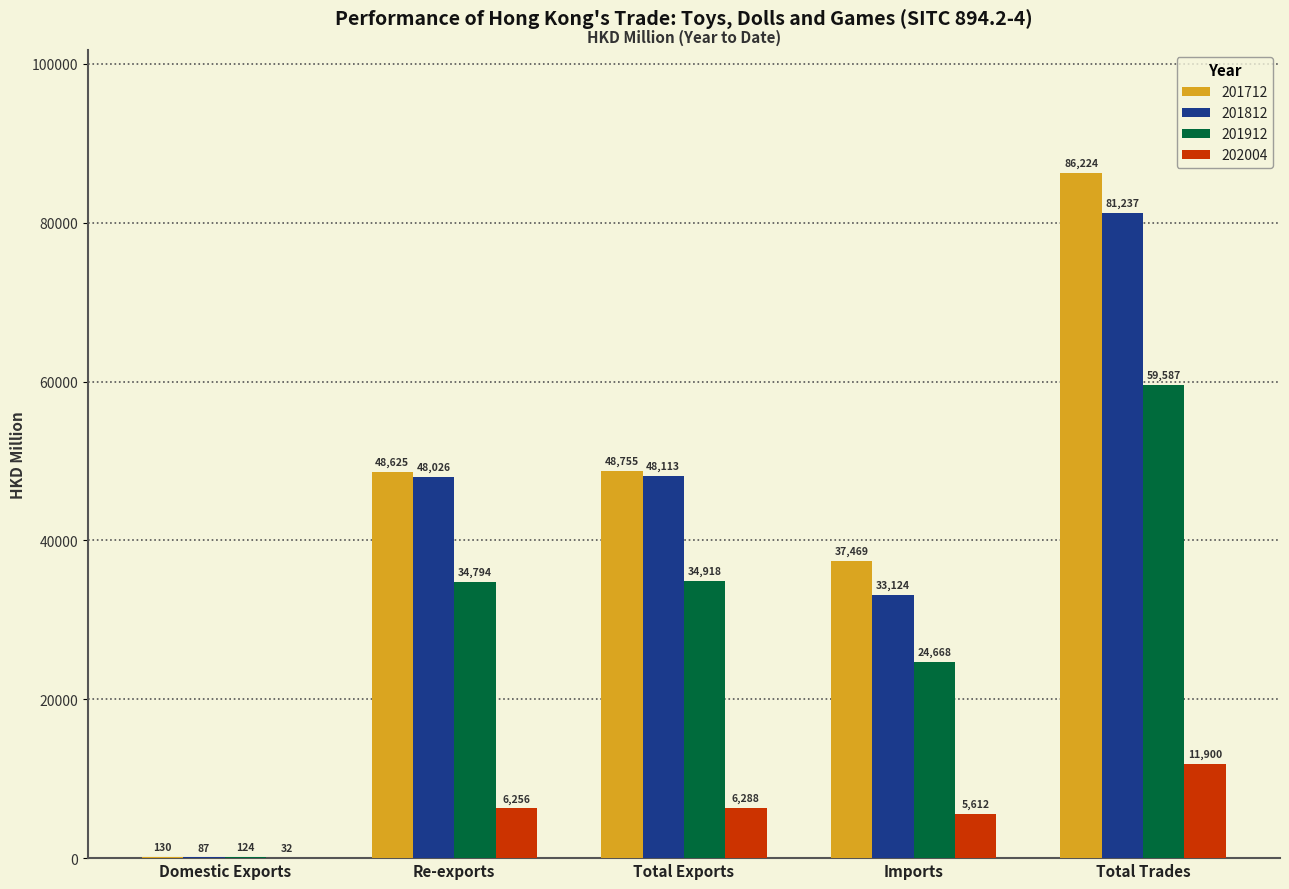

Count the number of categories in the chart.

5